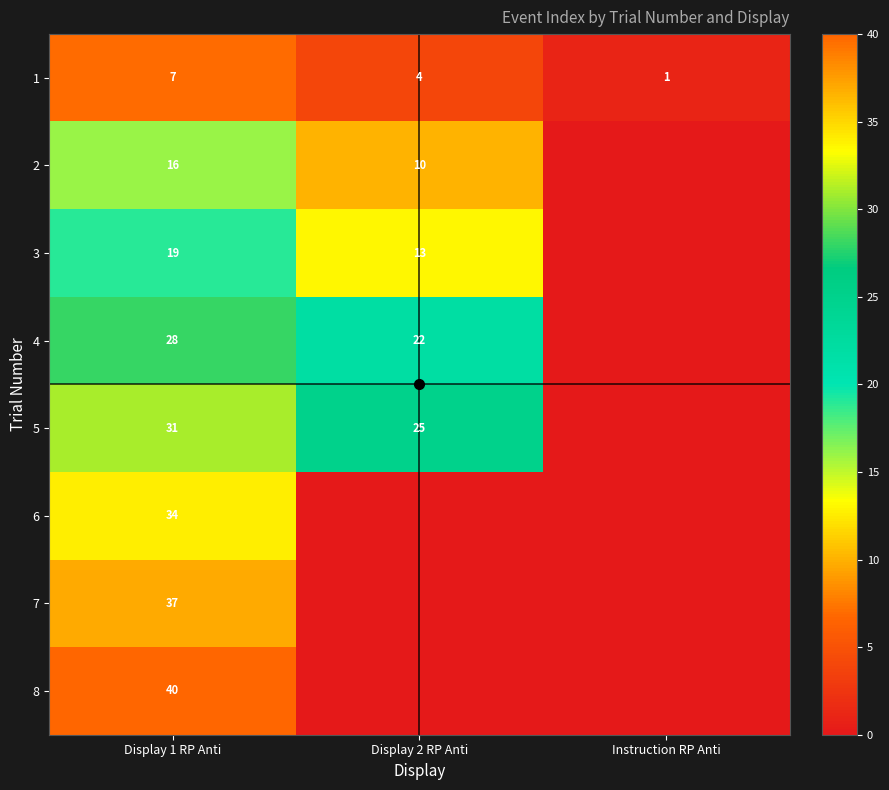

Is the value of 5 at Display 2 RP Anti greater than the value of 1 at Display 2 RP Anti?

Yes